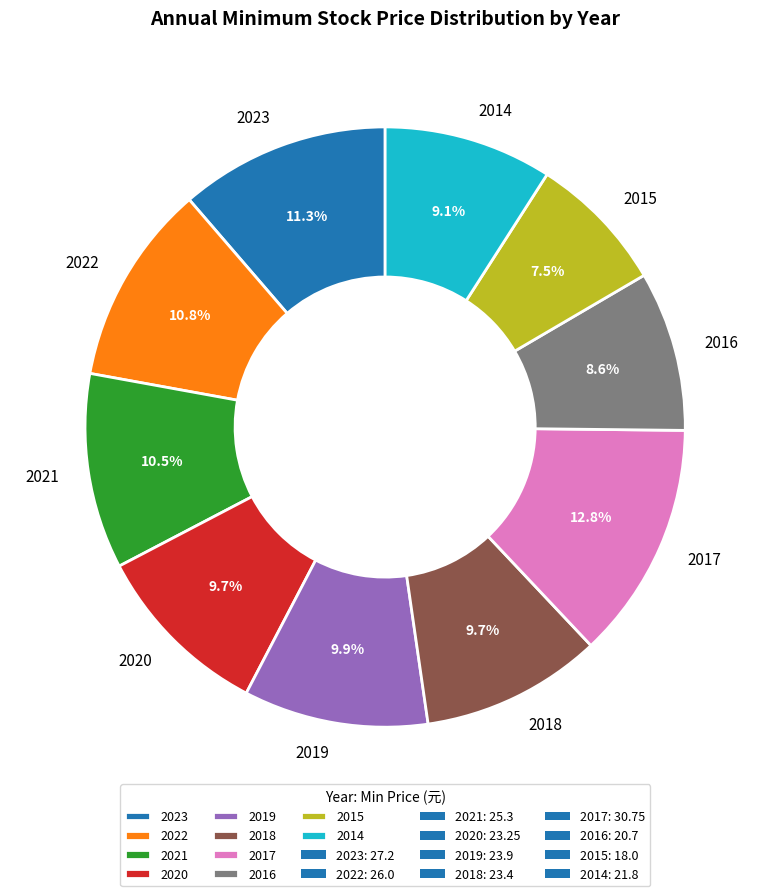

Combined, do 2018 and 2014 account for over 50%?

No